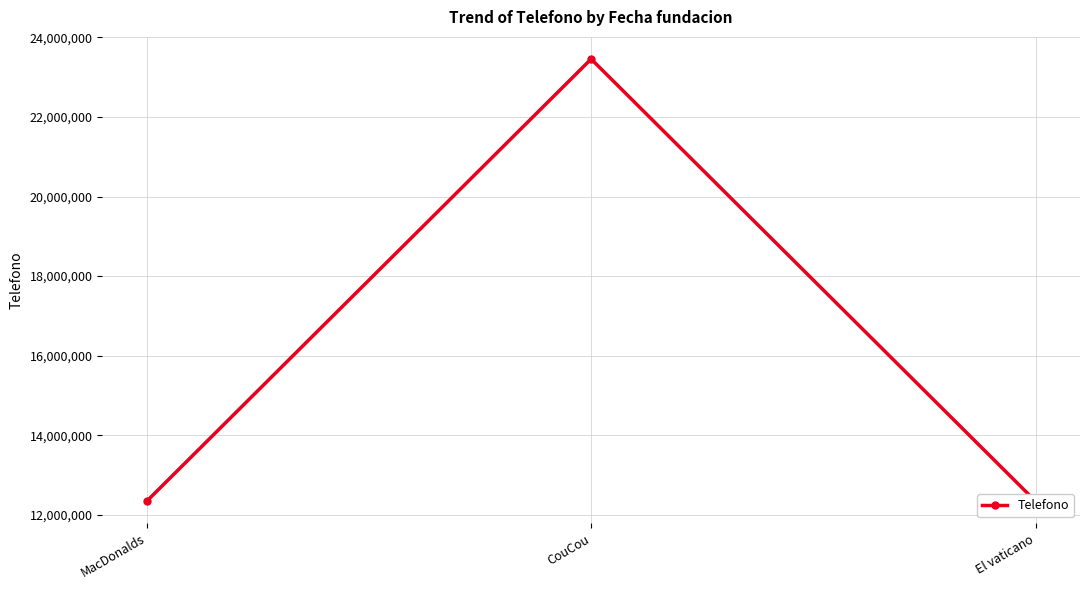

What is the label of the 2nd point from the right?

CouCou